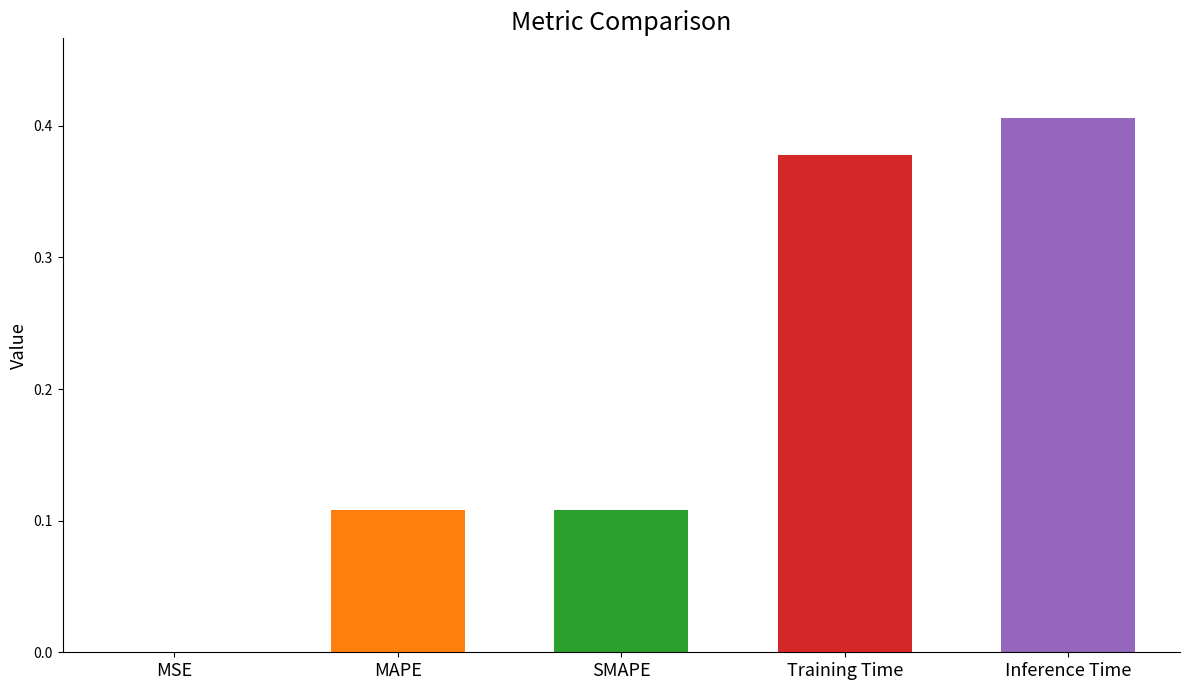

What is the sum of the values at Training Time and MAPE?

0.5